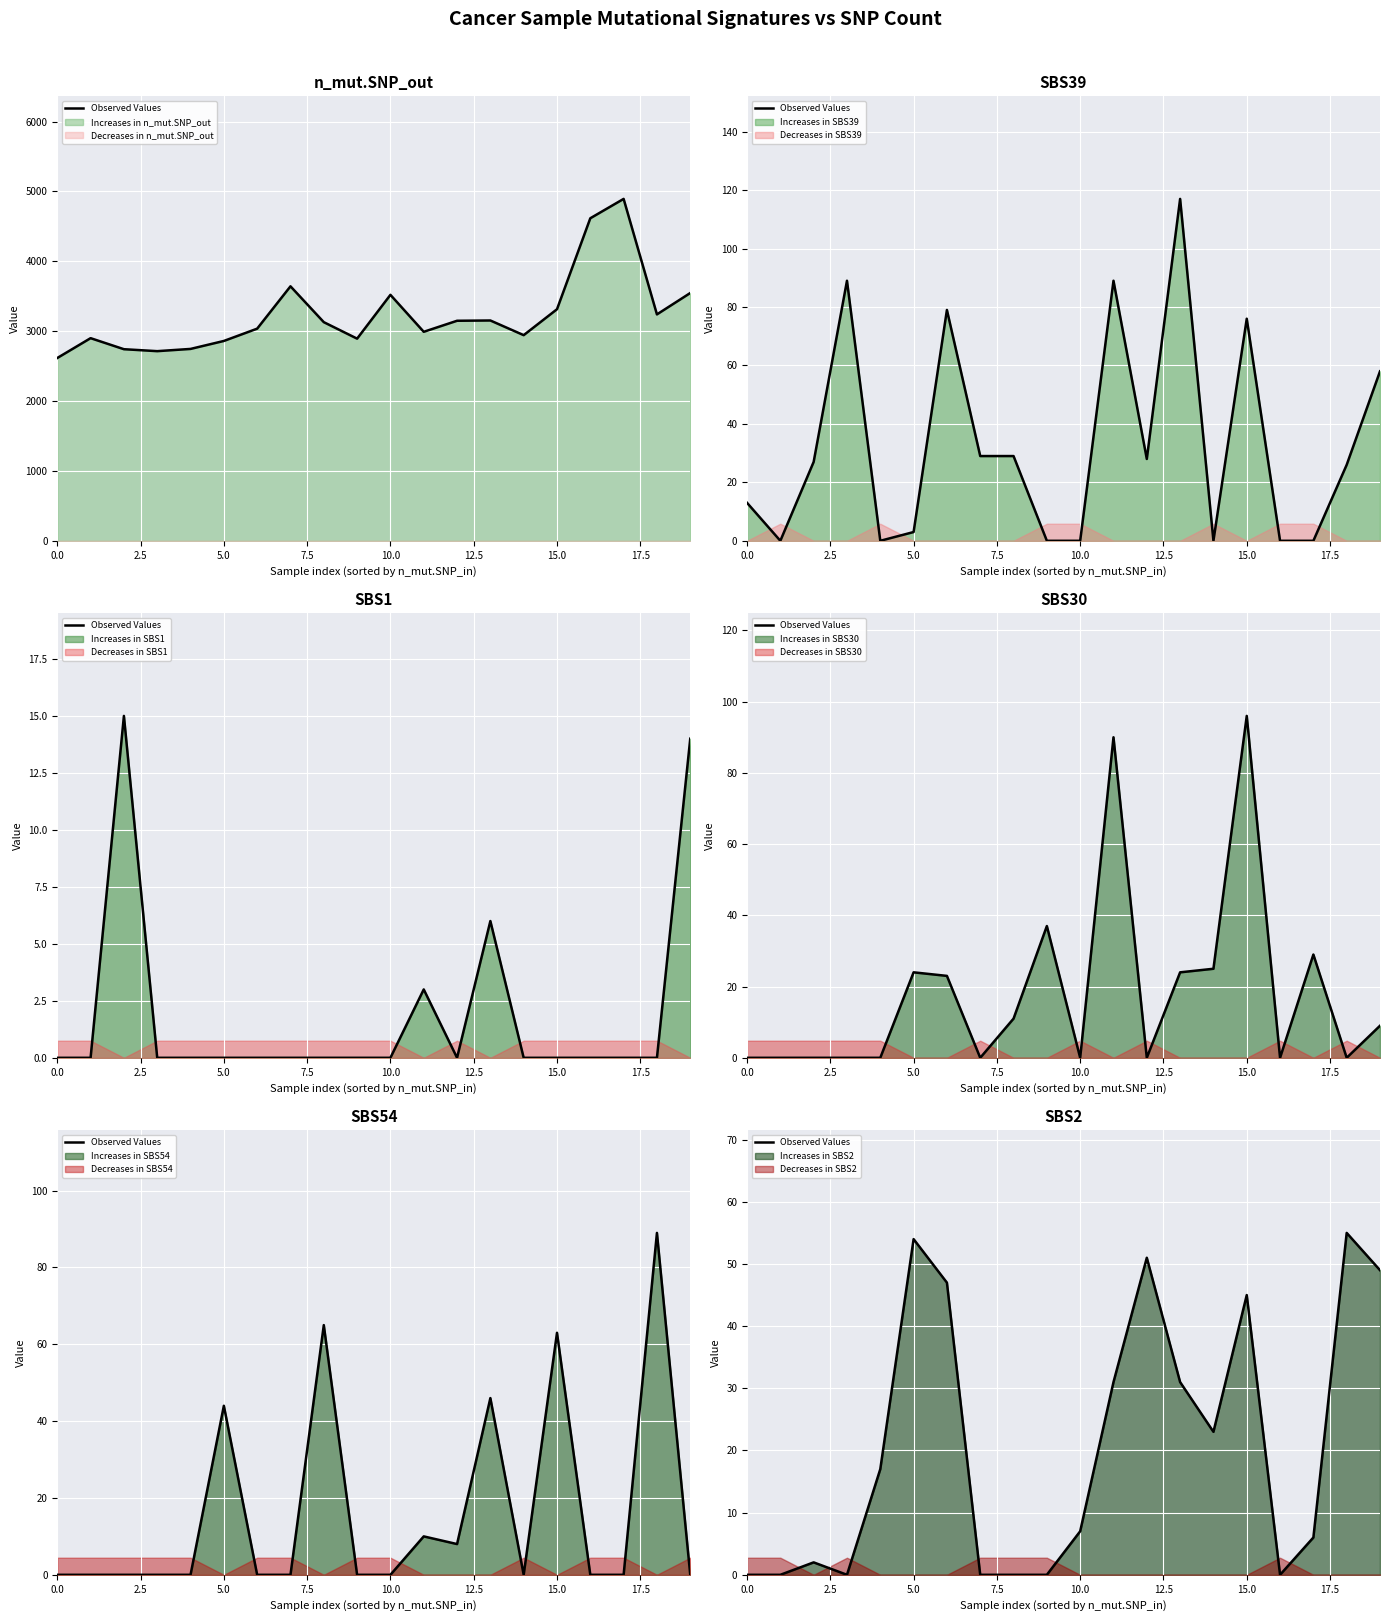

Reading left to right, transcribe all the data shown in this chart.

0	0	2	0	17	54	47	0	0	0	7	31	51	31	23	45	0	6	55	49